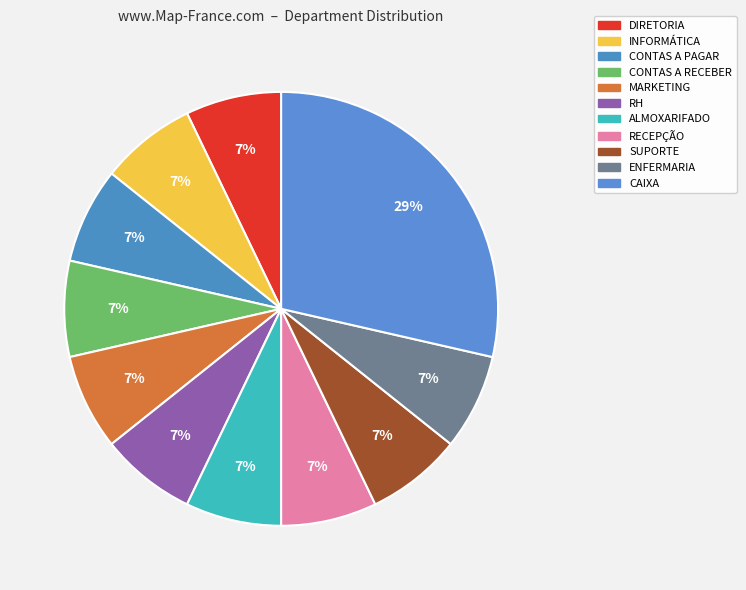

To the nearest percent, what percentage of the pie is MARKETING?

7%